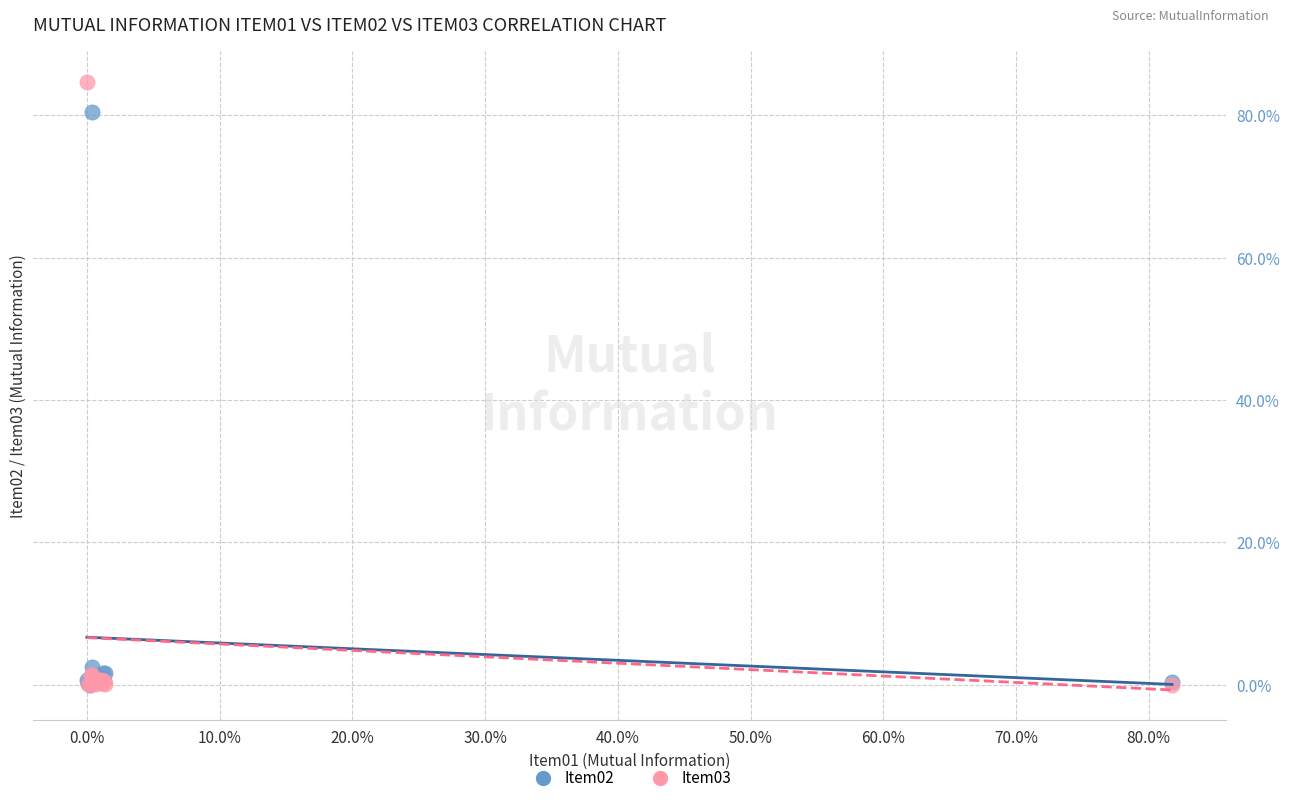

Which series reaches the maximum Y coordinate?

Item03